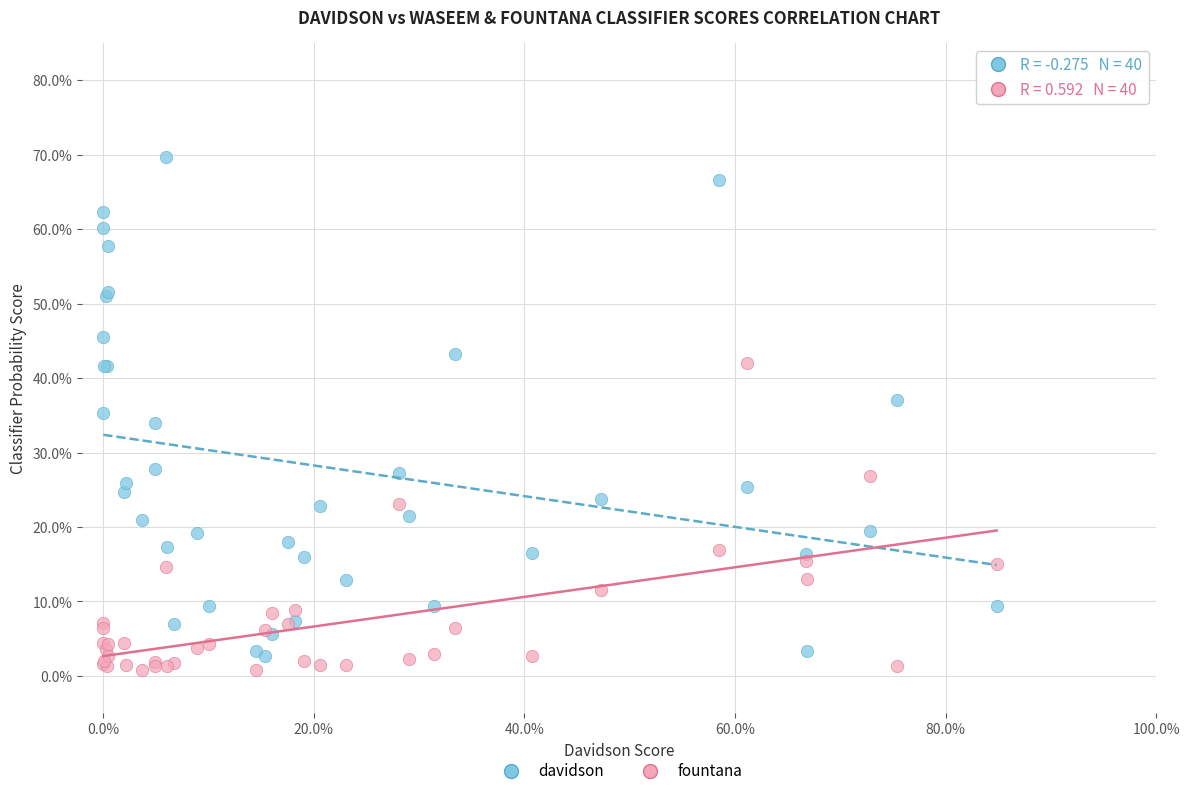

What are all the series names shown in the legend?

davidson, fountana